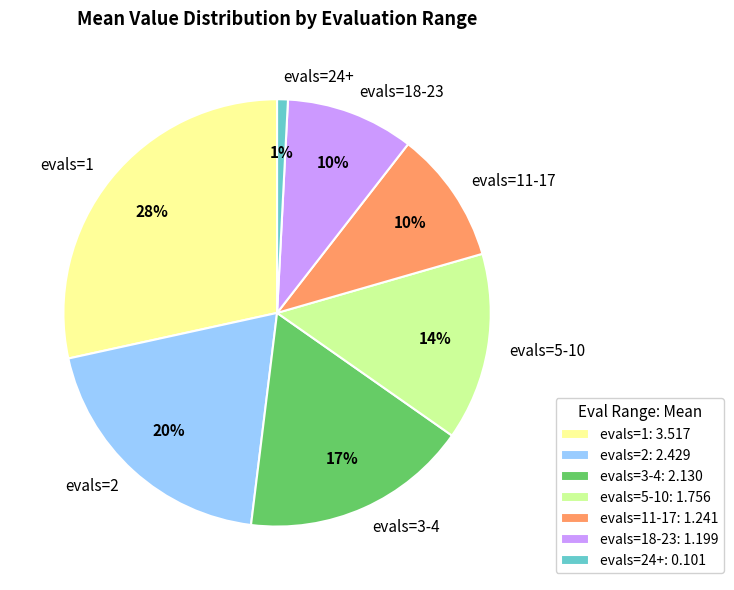

Combined, do evals=2 and evals=11-17 account for over 50%?

No